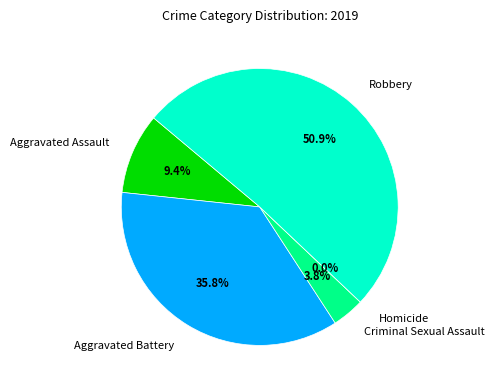

To the nearest percent, what percentage of the pie is Aggravated Assault?

9%